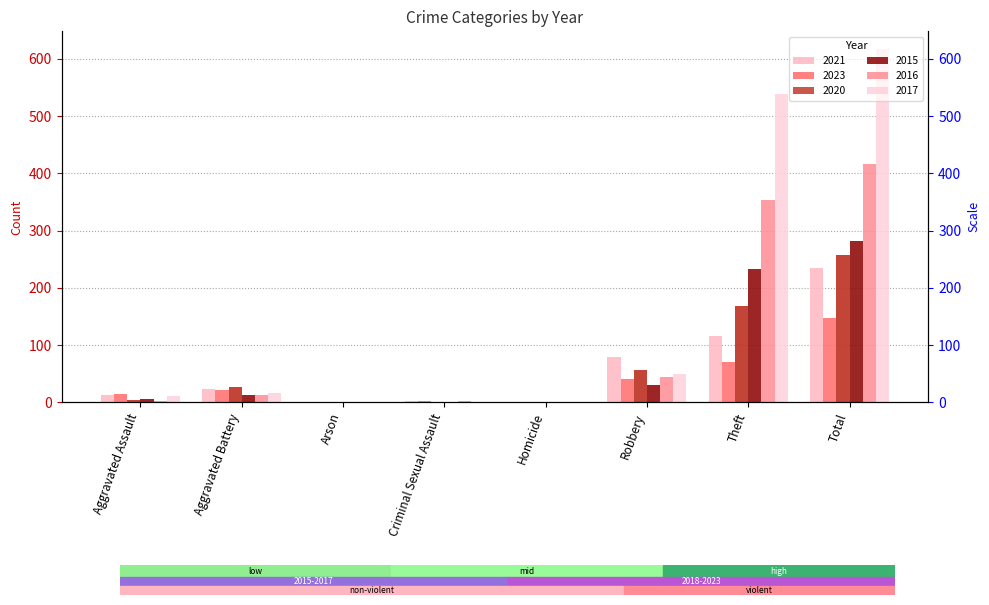

Which series has the largest total across all categories?

2017